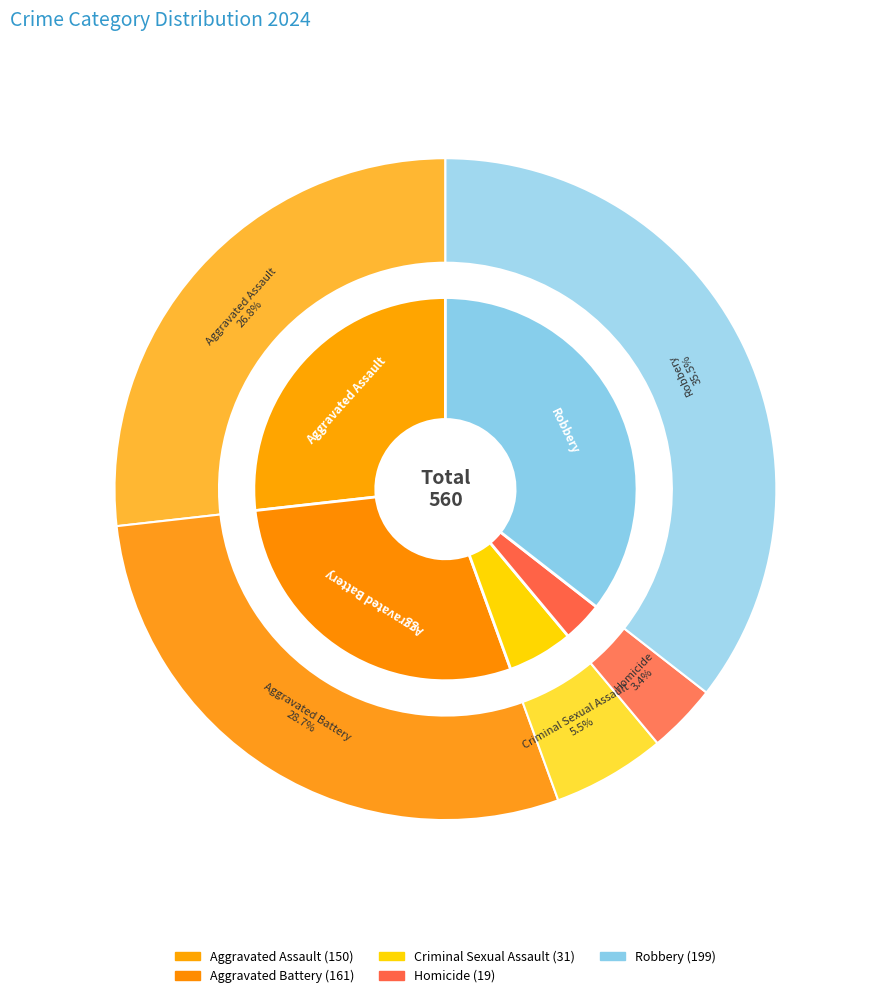

Does Criminal Sexual Assault represent more than half of the total?

No